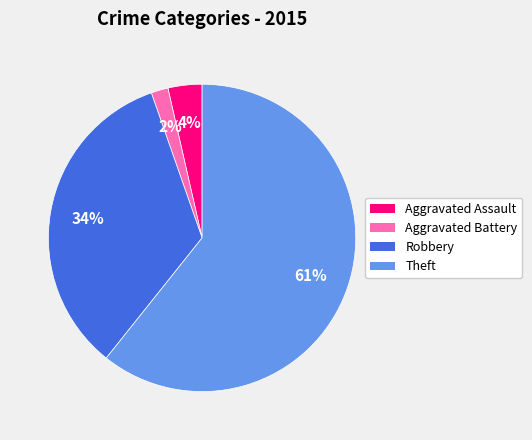

Count the number of slices in the pie.

4